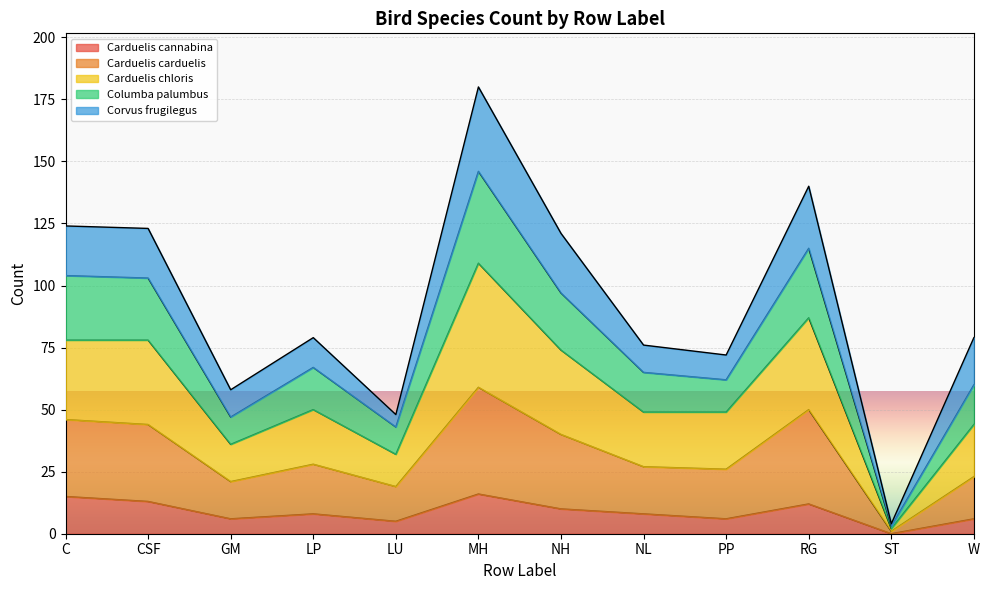

What is the spread (max minus min) of values at MH?

164